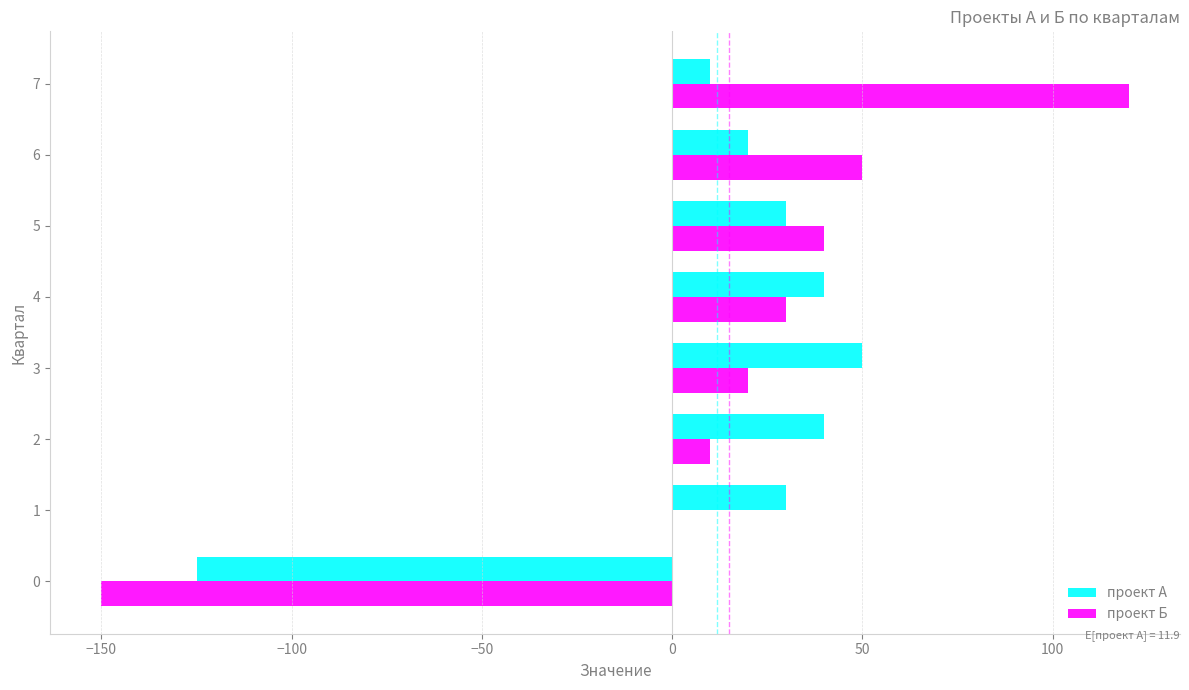

What is the sum of all проект А values?

95